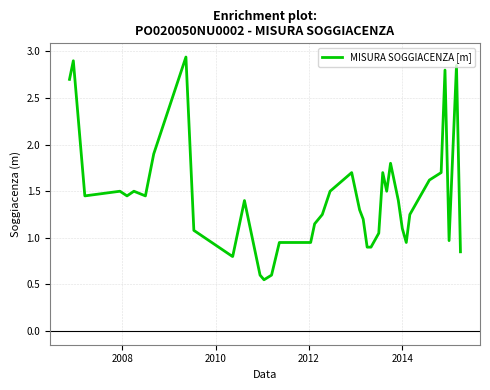

How many lines are shown in the chart?

1